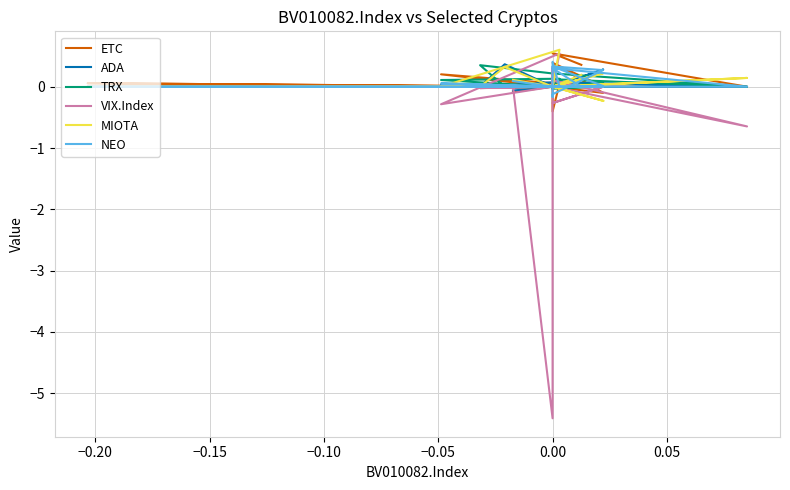

How many data points in NEO are above 0?

7